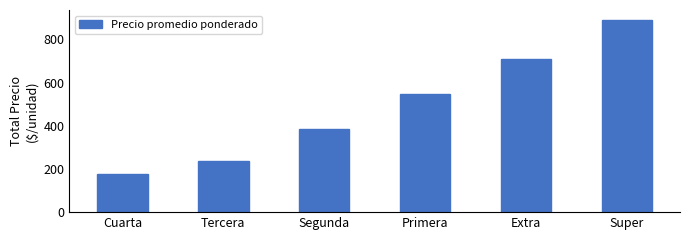

How many bars are there in total?

6